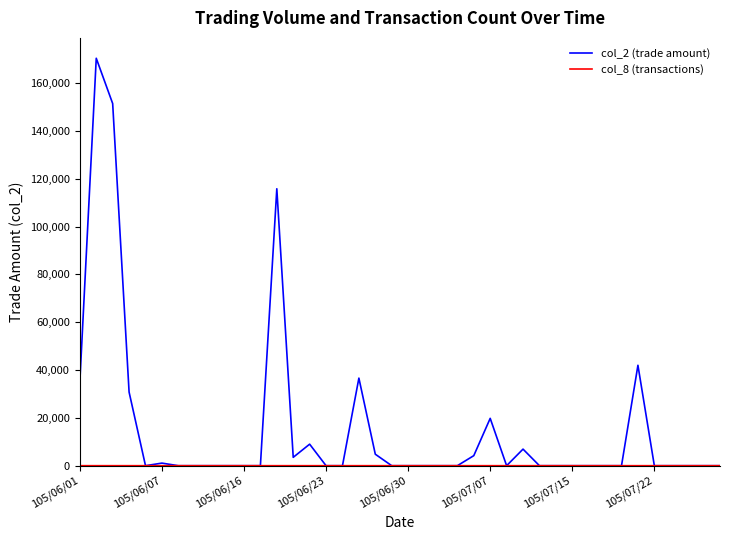

What is the maximum value shown in the chart?

170410